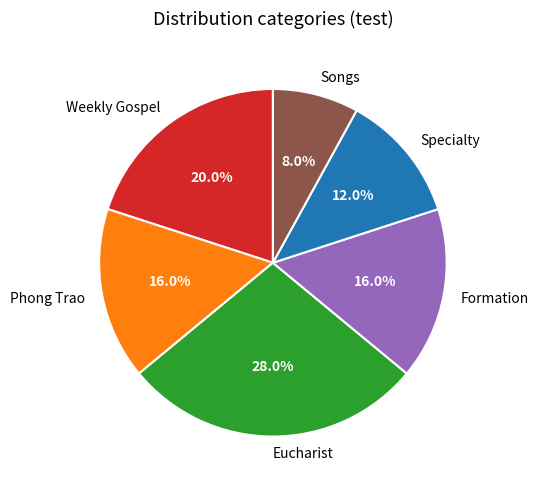

Which slice is the smallest?

Songs